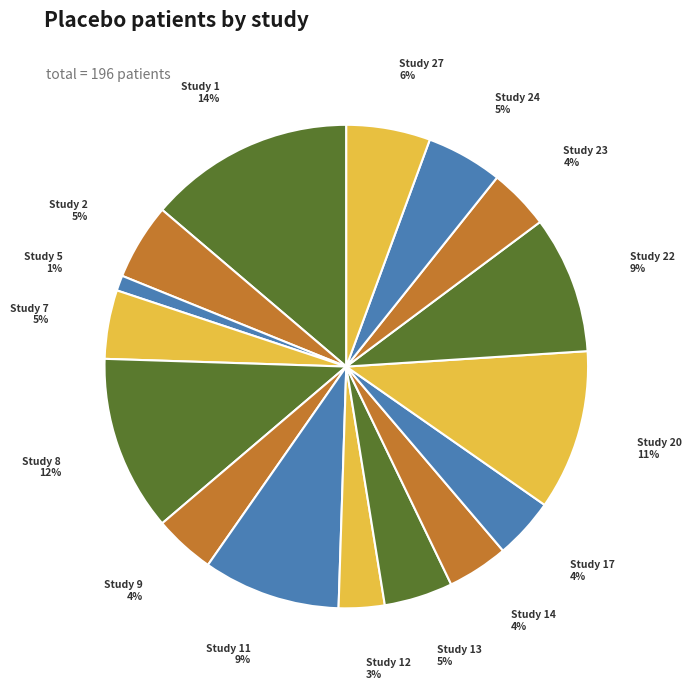

Is there a majority slice in this chart?

No